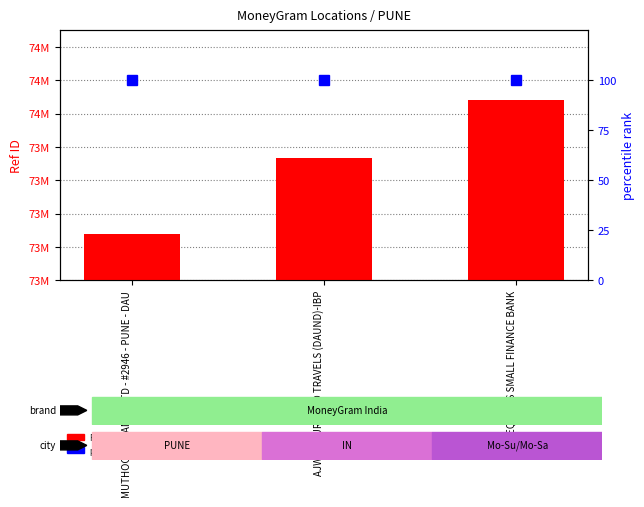

What are all the series names shown in the legend?

Ref ID, percentile rank within the sample